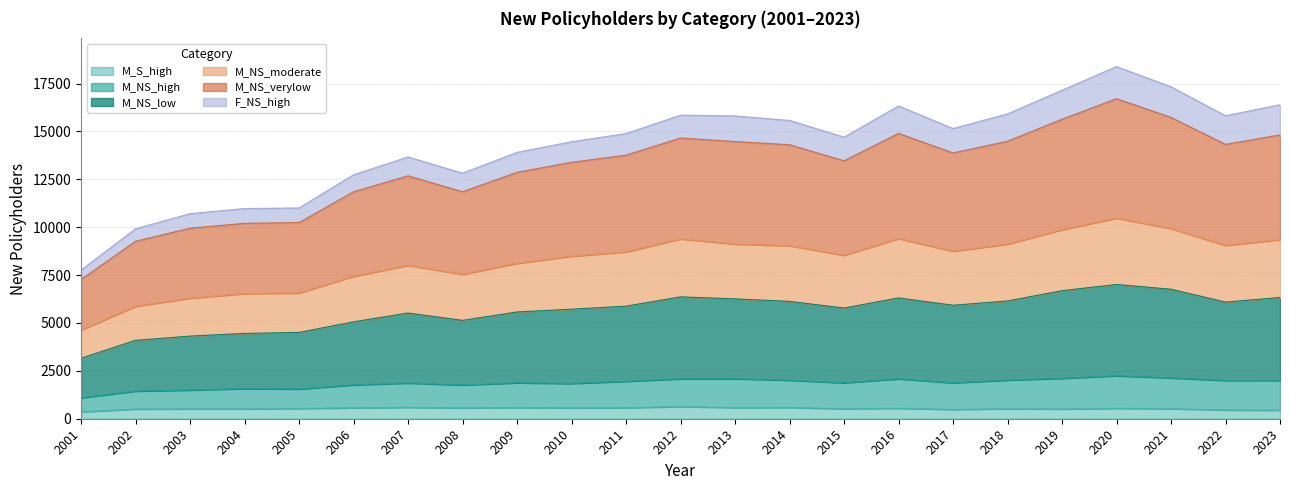

Is it true that M_S_high equals 635 at 2012?

True